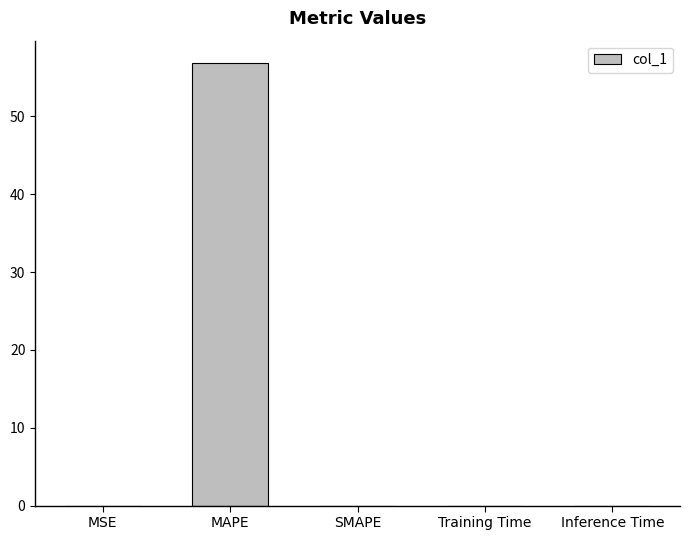

Which label corresponds to the largest value in the chart?

MAPE